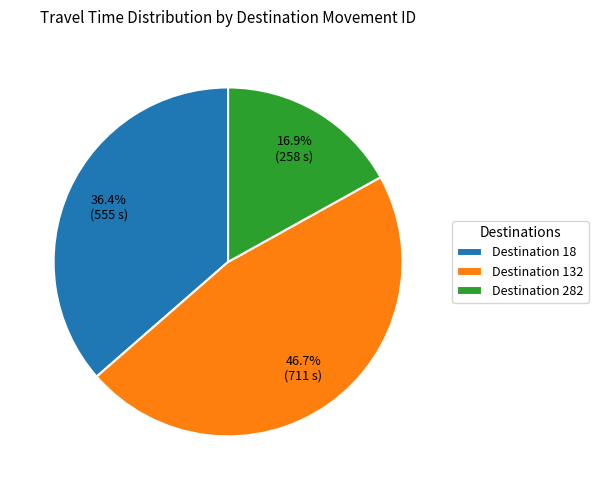

Approximately how many times larger is the value at Destination 18 compared to Destination 282?

2.2